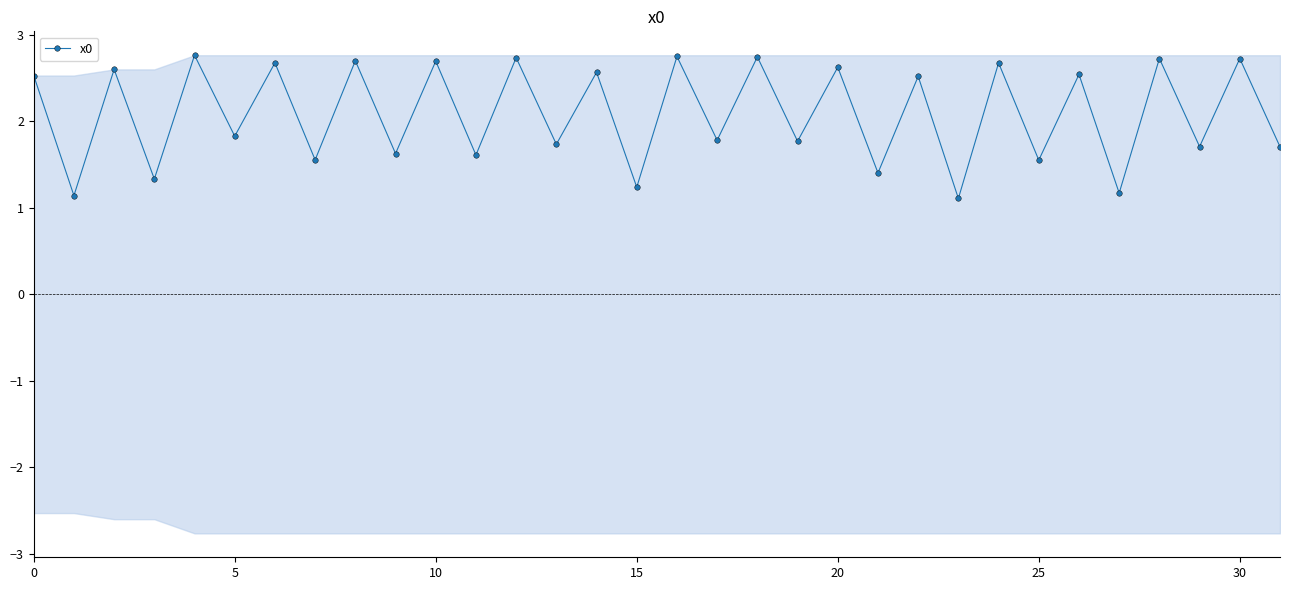

The x0 series shows 2.6 at 20. True or false?

True